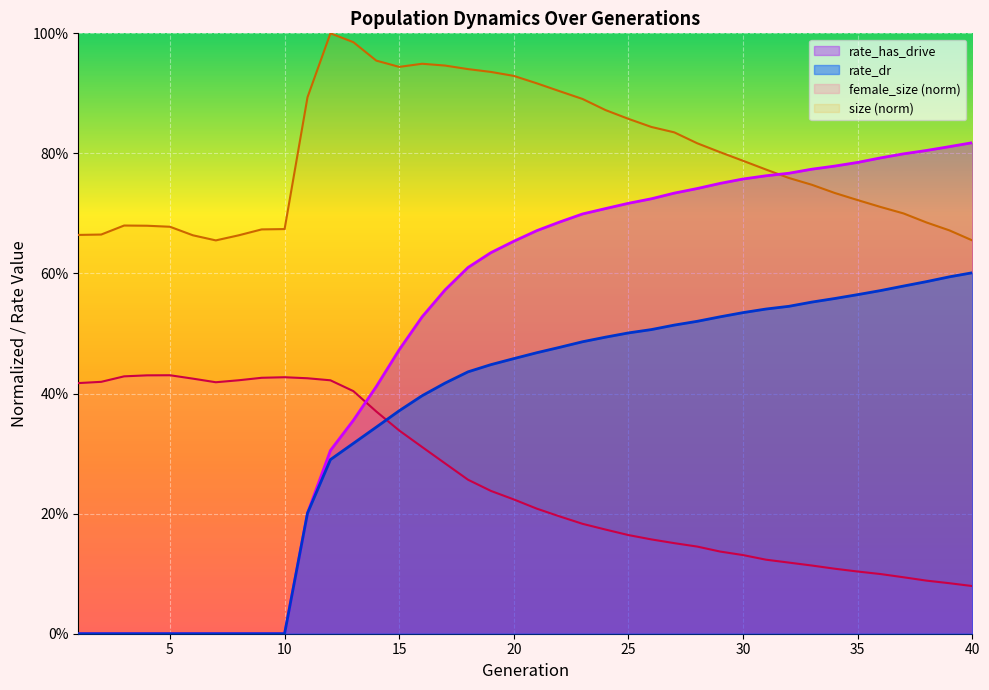

In size, how many points are lower than both neighbors (excluding endpoints)?

2